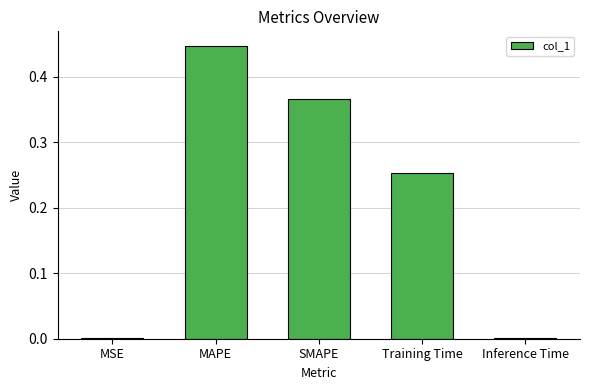

Which category has the highest value across all series?

MAPE